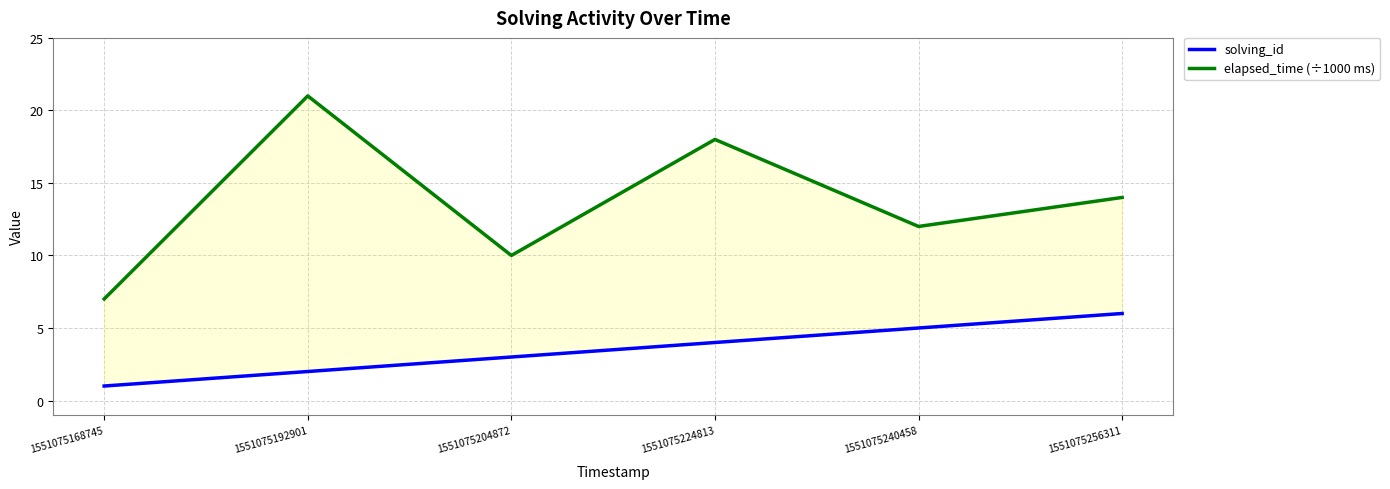

At how many categories does at least one series exceed 2?

6